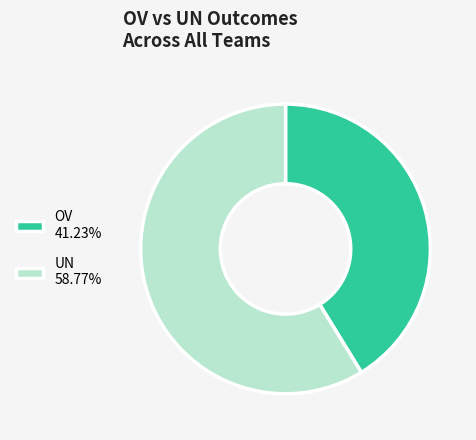

Is there a majority slice in this chart?

Yes